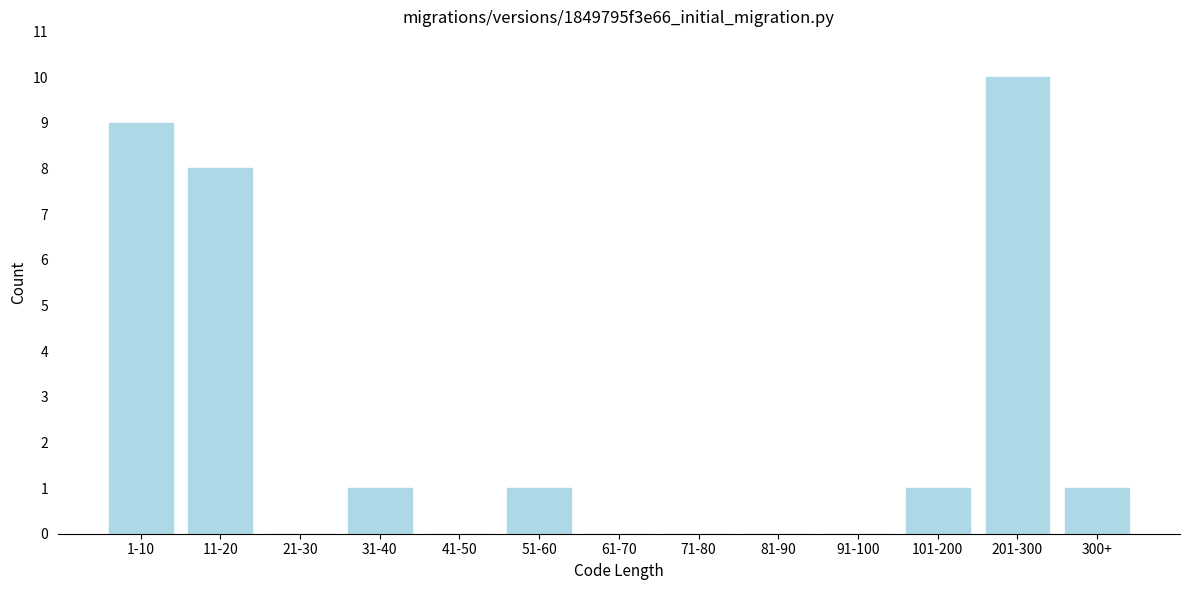

Reading right to left, what are all the values shown in this chart?

300+=1	201-300=10	101-200=1	91-100=0	81-90=0	71-80=0	61-70=0	51-60=1	41-50=0	31-40=1	21-30=0	11-20=8	1-10=9